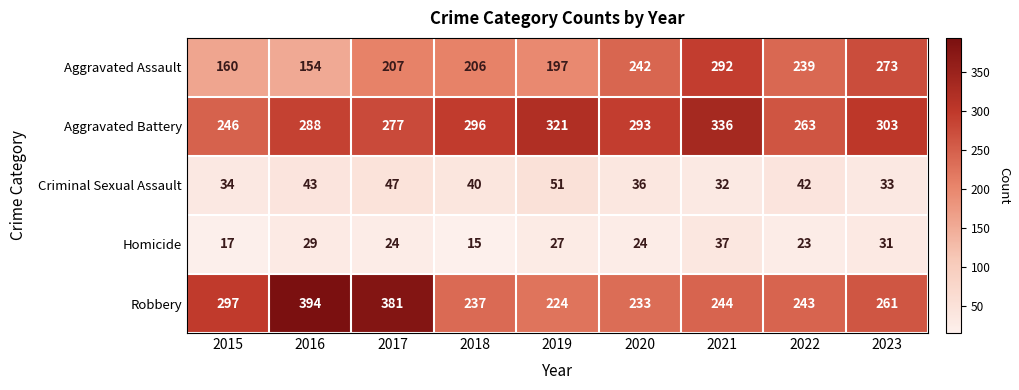

At which category is the sum across all series the highest?

2021